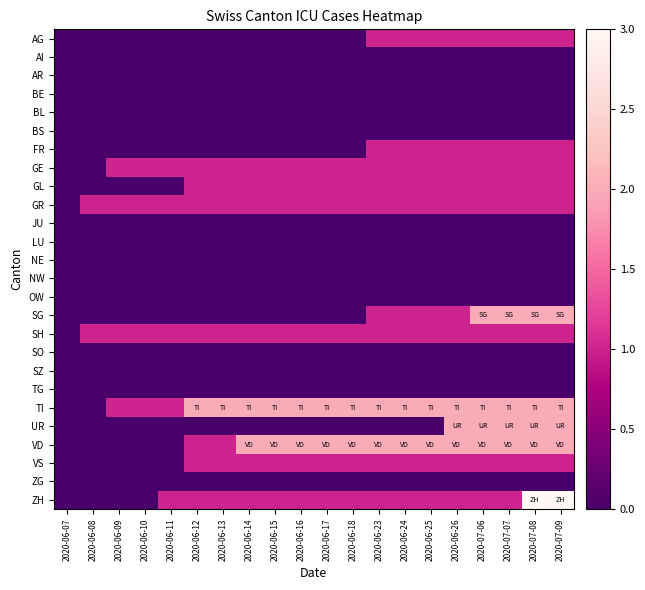

At 2020-06-24, list the series in order from smallest to largest.

AI, AR, BE, BL, BS, JU, LU, NE, NW, OW, SO, SZ, TG, UR, ZG, AG, FR, GE, GL, GR, SG, SH, VS, ZH, TI, VD